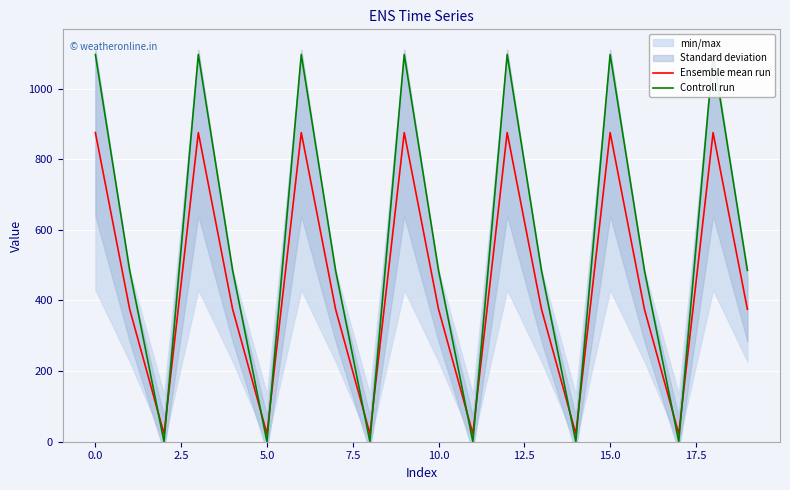

What is the sum of all Ensemble mean run values?

8889.4